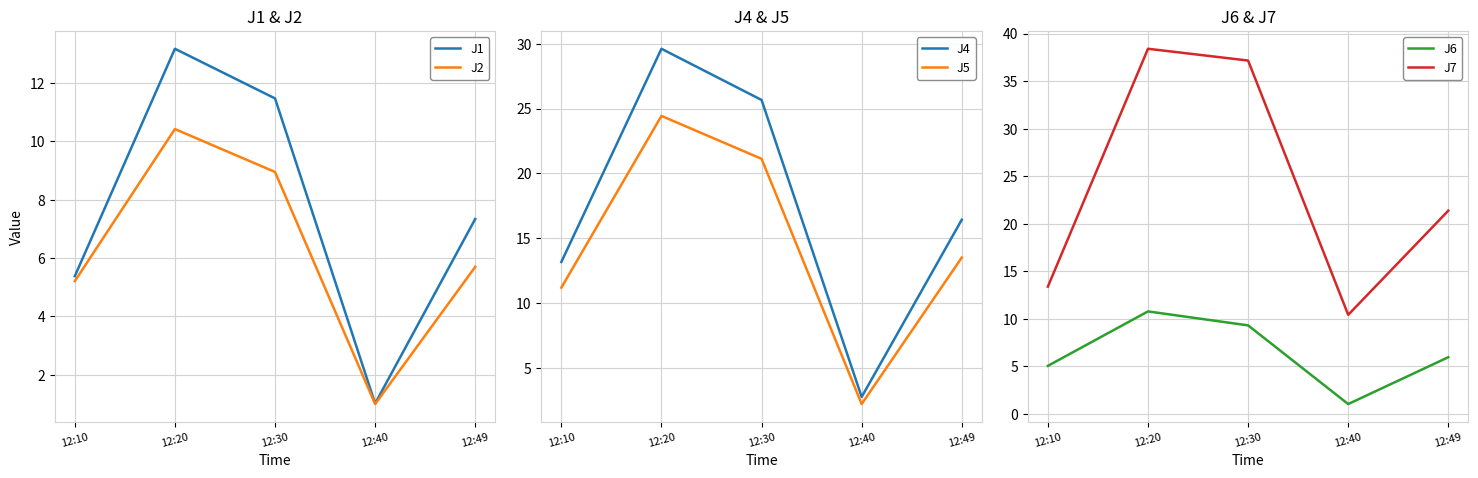

Rank the series by their maximum value, from lowest to highest.

J2, J6, J1, J5, J4, J7